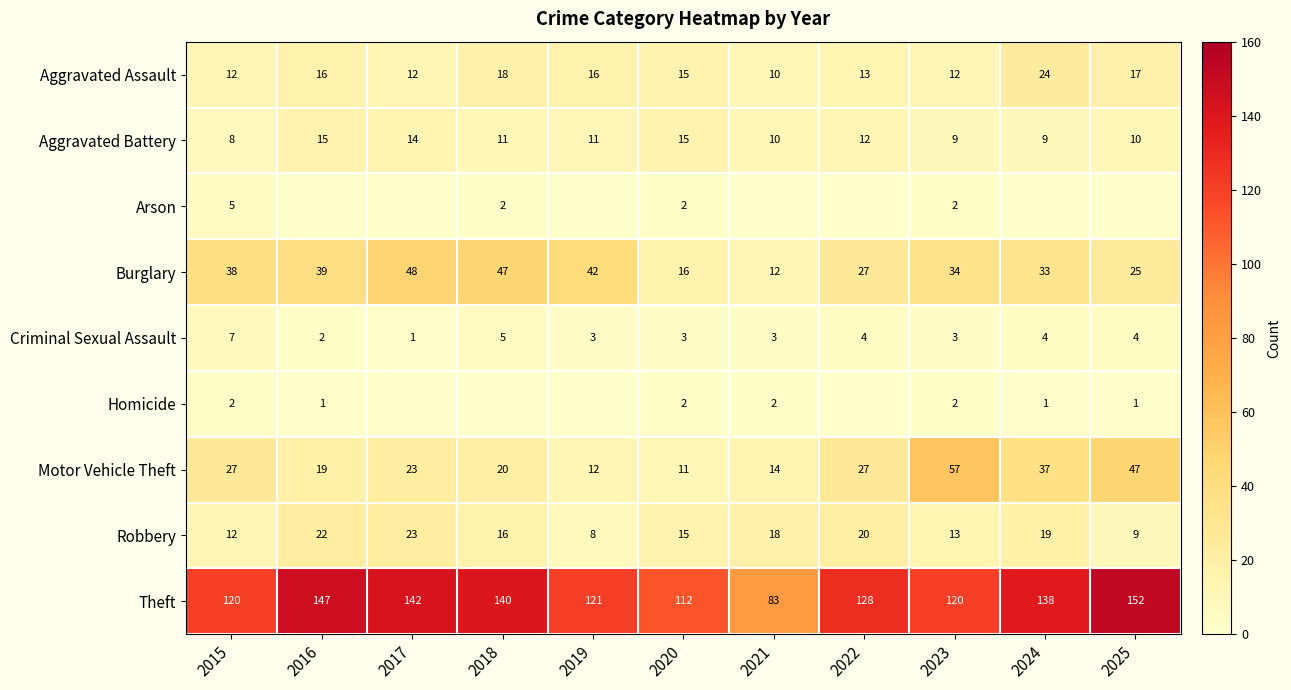

What is the sum of the Burglary values at 2016 and 2018?

86